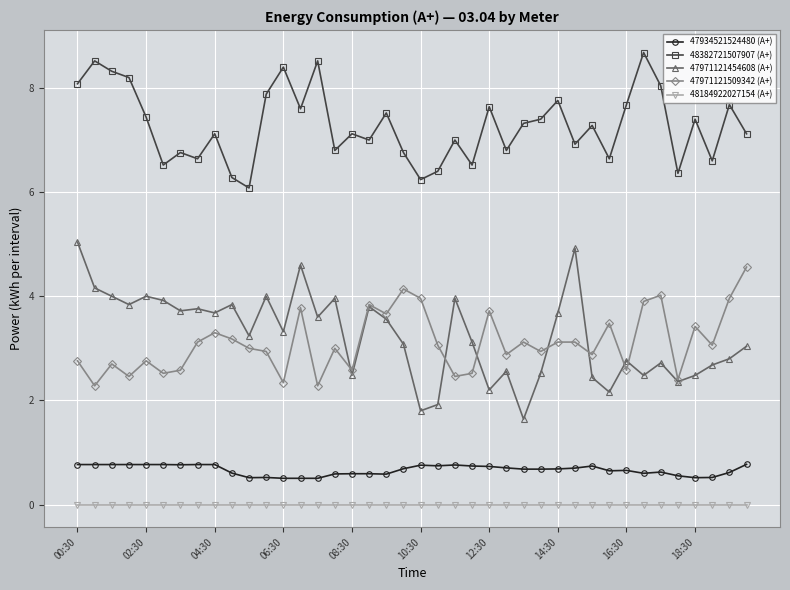

True or false: 48184922027154 (A+) and 47971121509342 (A+) intersect in this chart.

False